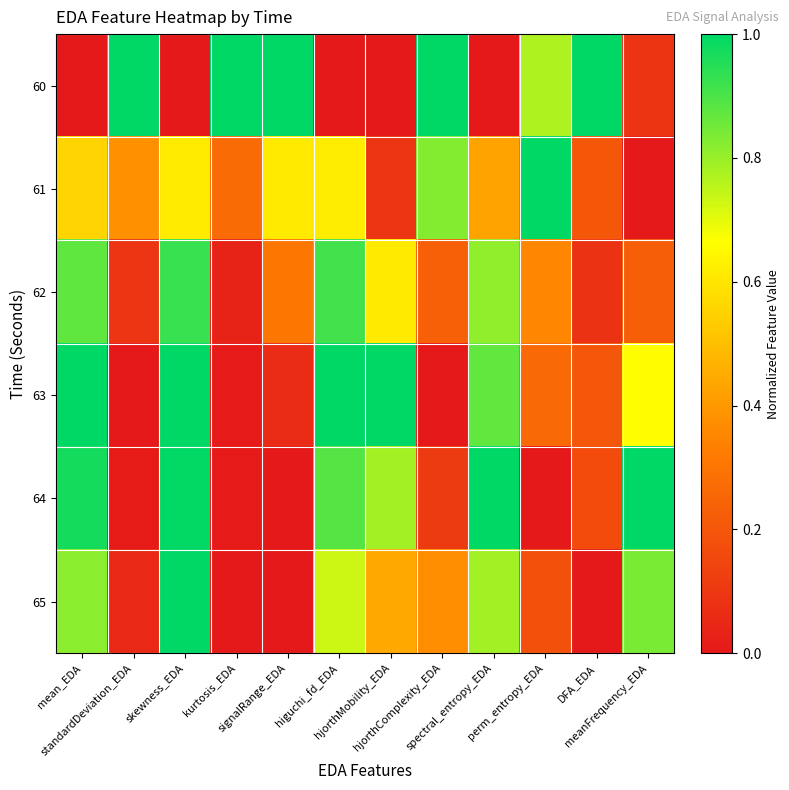

Reading left to right, what are all the values shown in this chart?

60: mean_EDA=0.0	standardDeviation_EDA=1.0	skewness_EDA=0.0	kurtosis_EDA=1.0	signalRange_EDA=1.0	higuchi_fd_EDA=0.0	hjorthMobility_EDA=0.0	hjorthComplexity_EDA=1.0	spectral_entropy_EDA=0.0	perm_entropy_EDA=0.8	DFA_EDA=1.0	meanFrequency_EDA=0.1
61: mean_EDA=0.6	standardDeviation_EDA=0.4	skewness_EDA=0.6	kurtosis_EDA=0.3	signalRange_EDA=0.6	higuchi_fd_EDA=0.6	hjorthMobility_EDA=0.1	hjorthComplexity_EDA=0.8	spectral_entropy_EDA=0.4	perm_entropy_EDA=1.0	DFA_EDA=0.2	meanFrequency_EDA=0.0
62: mean_EDA=0.9	standardDeviation_EDA=0.1	skewness_EDA=0.9	kurtosis_EDA=0.0	signalRange_EDA=0.3	higuchi_fd_EDA=0.9	hjorthMobility_EDA=0.6	hjorthComplexity_EDA=0.2	spectral_entropy_EDA=0.8	perm_entropy_EDA=0.4	DFA_EDA=0.1	meanFrequency_EDA=0.2
63: mean_EDA=1.0	standardDeviation_EDA=0.0	skewness_EDA=1.0	kurtosis_EDA=0.0	signalRange_EDA=0.1	higuchi_fd_EDA=1.0	hjorthMobility_EDA=1.0	hjorthComplexity_EDA=0.0	spectral_entropy_EDA=0.9	perm_entropy_EDA=0.3	DFA_EDA=0.2	meanFrequency_EDA=0.7
64: mean_EDA=1.0	standardDeviation_EDA=0.0	skewness_EDA=1.0	kurtosis_EDA=0.0	signalRange_EDA=0.0	higuchi_fd_EDA=0.9	hjorthMobility_EDA=0.8	hjorthComplexity_EDA=0.1	spectral_entropy_EDA=1.0	perm_entropy_EDA=0.0	DFA_EDA=0.2	meanFrequency_EDA=1.0
65: mean_EDA=0.8	standardDeviation_EDA=0.1	skewness_EDA=1.0	kurtosis_EDA=0.0	signalRange_EDA=0.0	higuchi_fd_EDA=0.7	hjorthMobility_EDA=0.4	hjorthComplexity_EDA=0.4	spectral_entropy_EDA=0.8	perm_entropy_EDA=0.2	DFA_EDA=0.0	meanFrequency_EDA=0.8